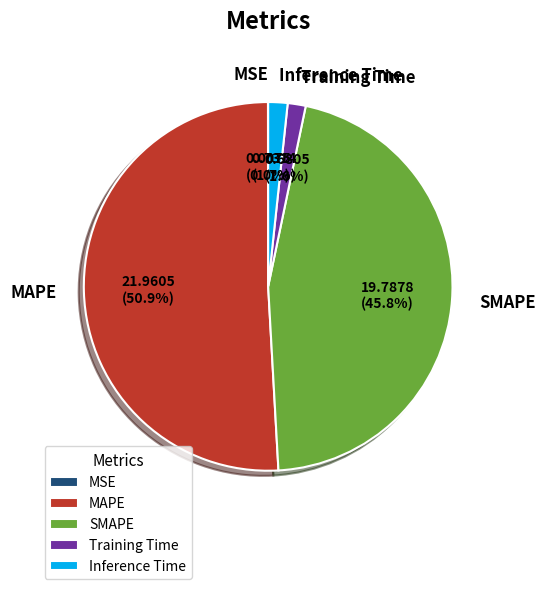

What portion of the pie excludes MAPE?

49.1%